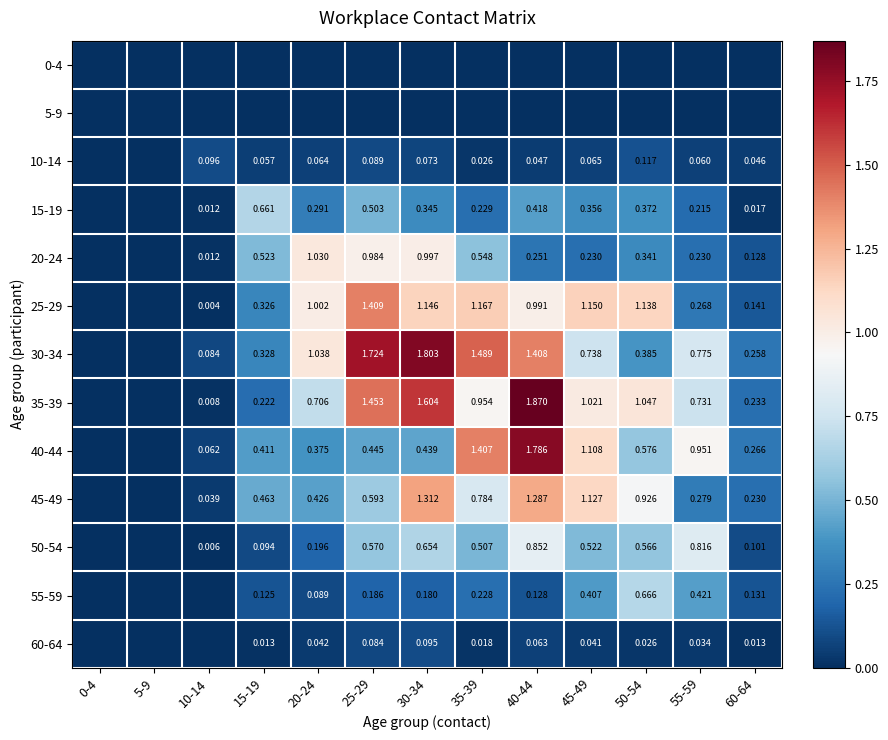

At how many categories does at least one series exceed 1?

7